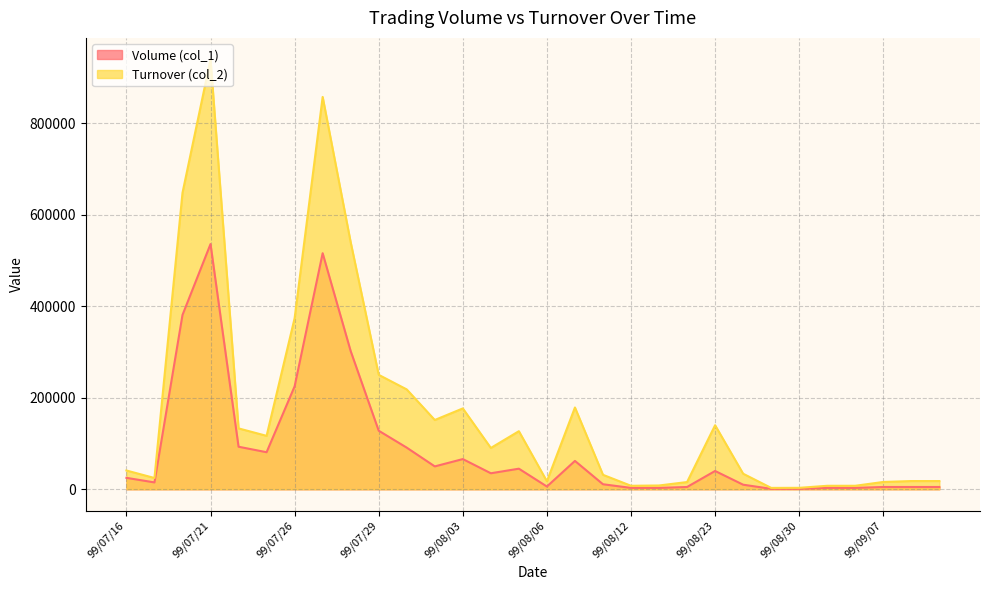

True or false: Turnover (col_2) and Volume (col_1) intersect in this chart.

False